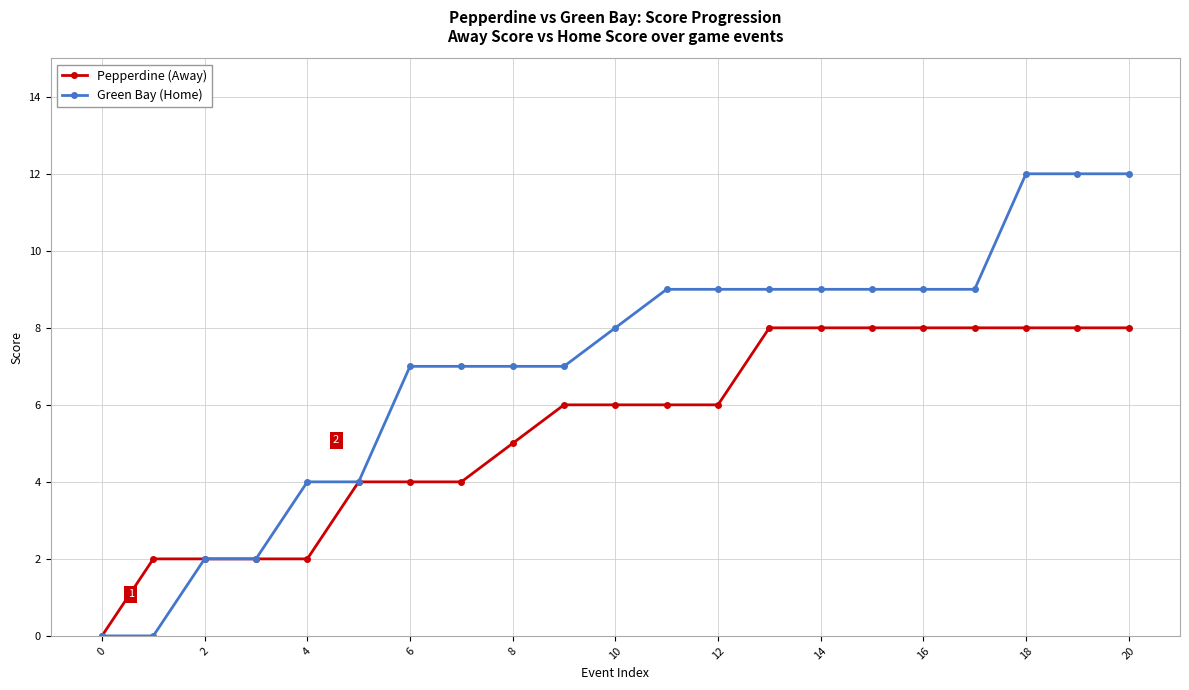

What is the maximum value shown in the chart?

12